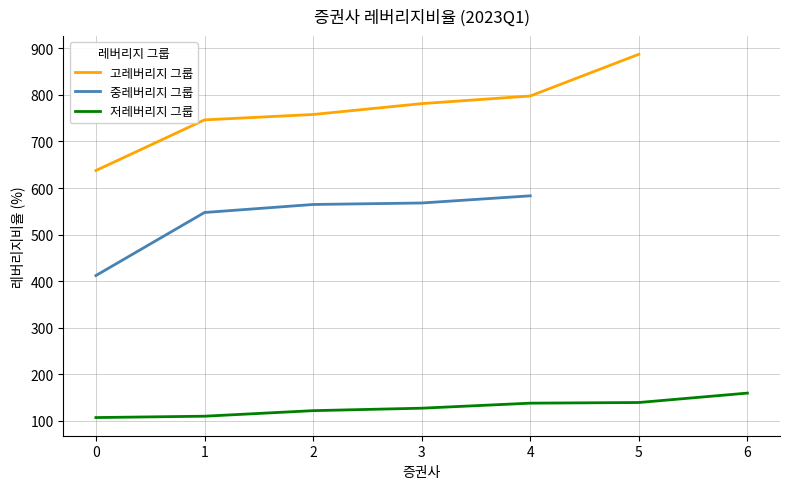

What is the minimum value for 고레버리지 그룹?

637.6